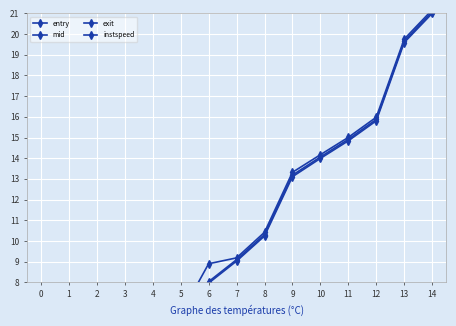

What are all the series names shown in the legend?

entry, mid, exit, instspeed